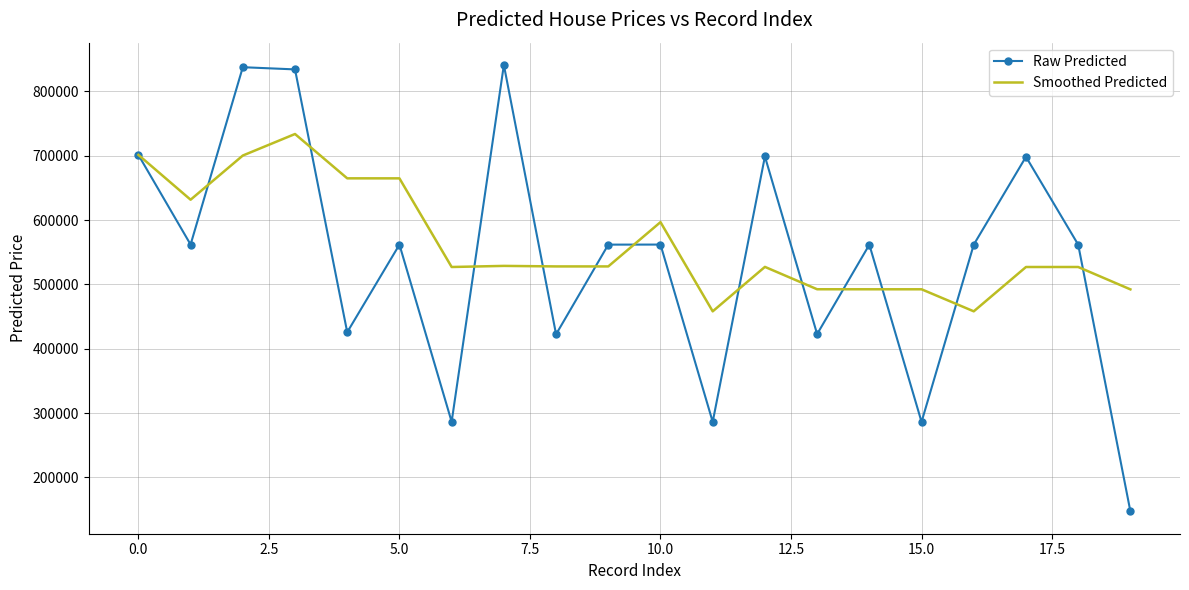

List the series in order of their overall mean, lowest first.

Raw Predicted, Smoothed Predicted